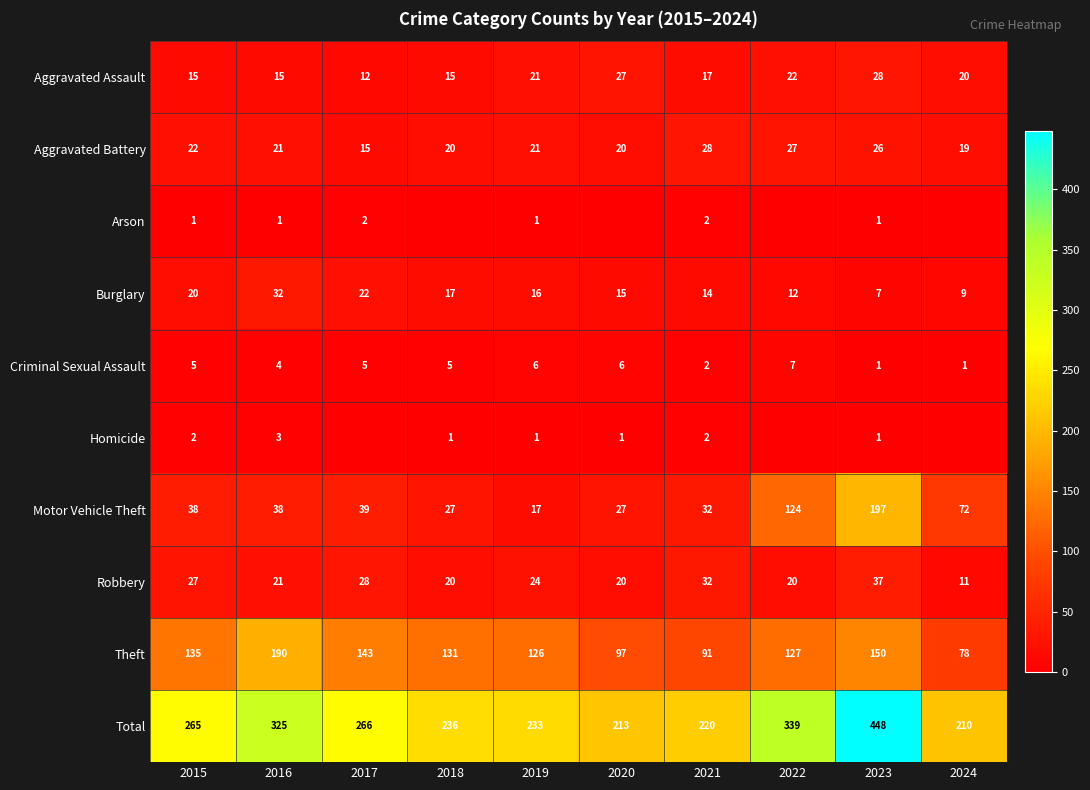

What is the maximum value for Robbery?

37